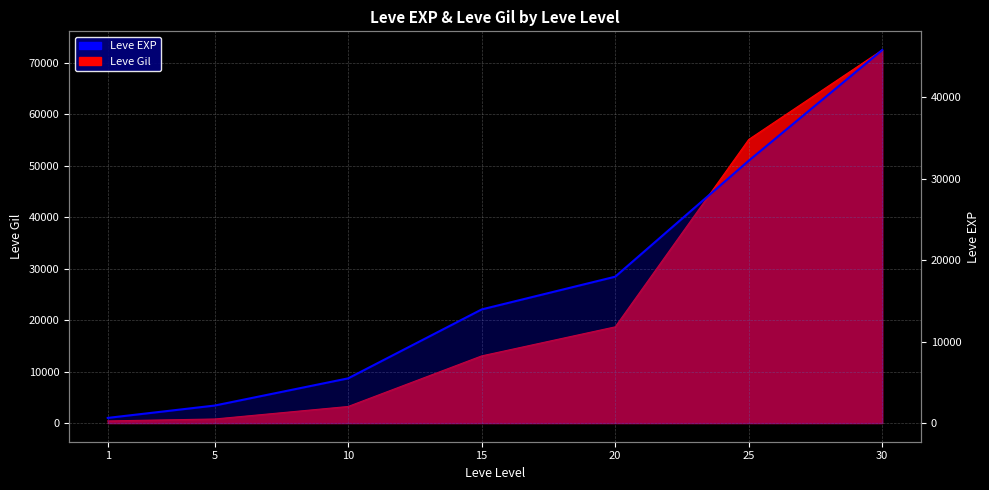

What is the average value?

16894